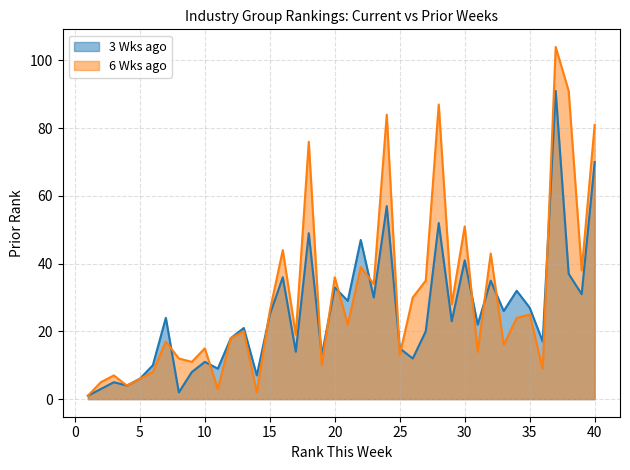

What are all the series names shown in the legend?

3 Wks ago, 6 Wks ago